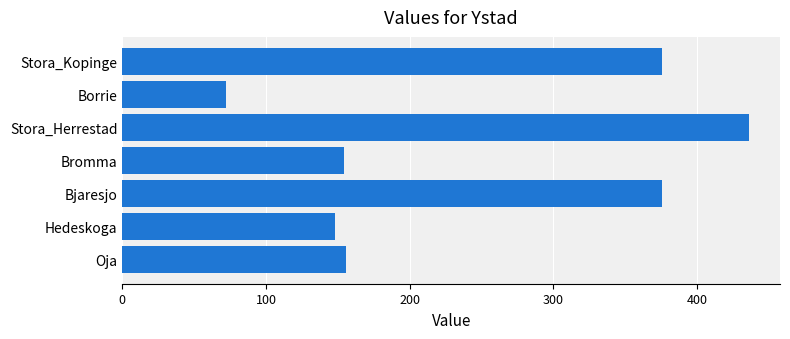

Which category has the highest value across all series?

Stora_Herrestad